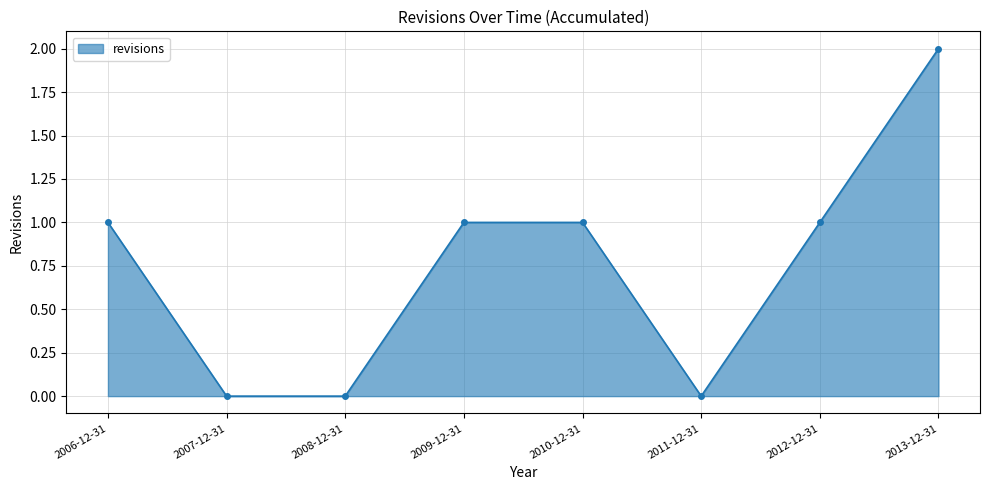

True or false: the data shows 3 at 2013-12-31.

False